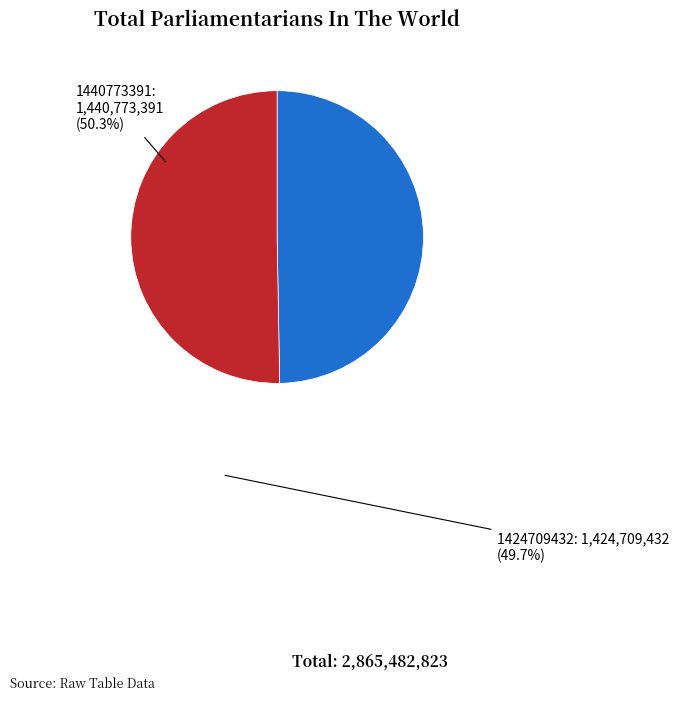

Is there any slice that represents more than half of the pie?

Yes